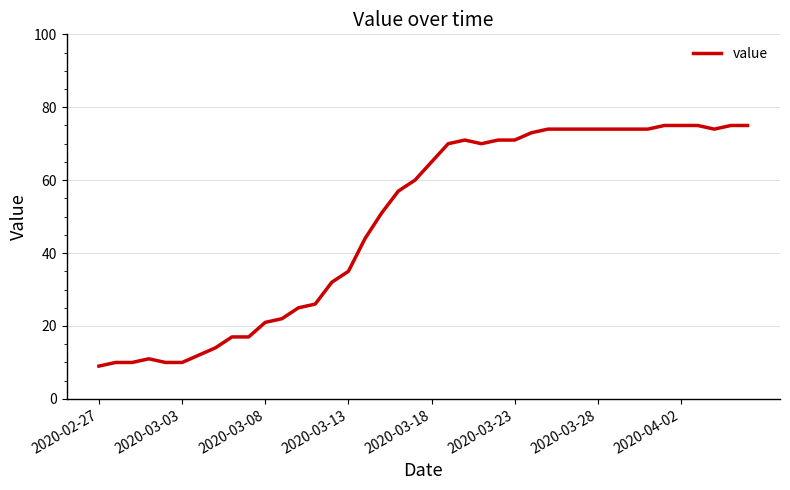

What is the smallest value displayed?

9